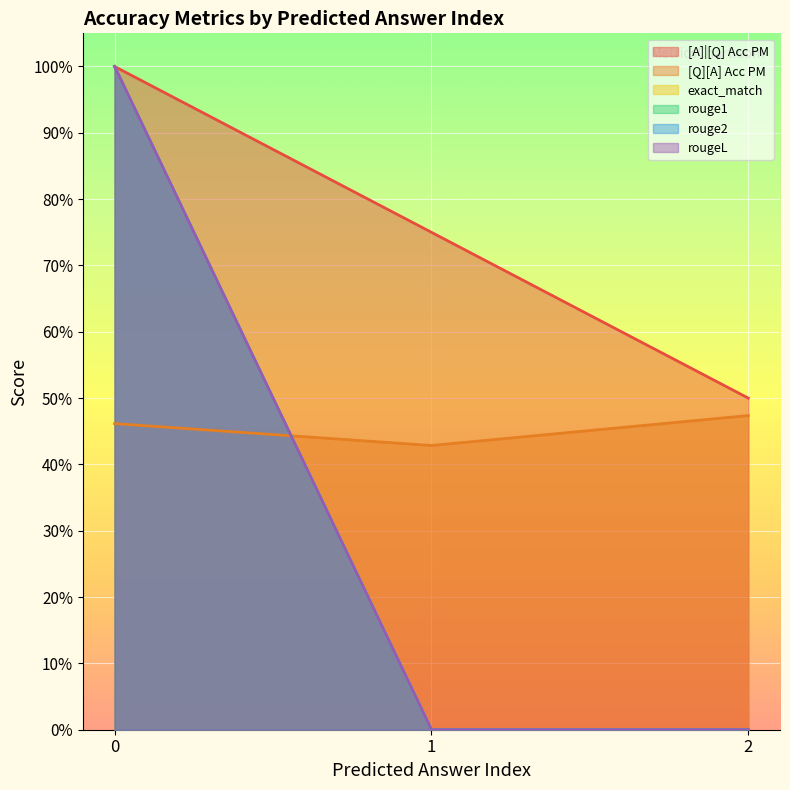

How many data points does each series have?

3